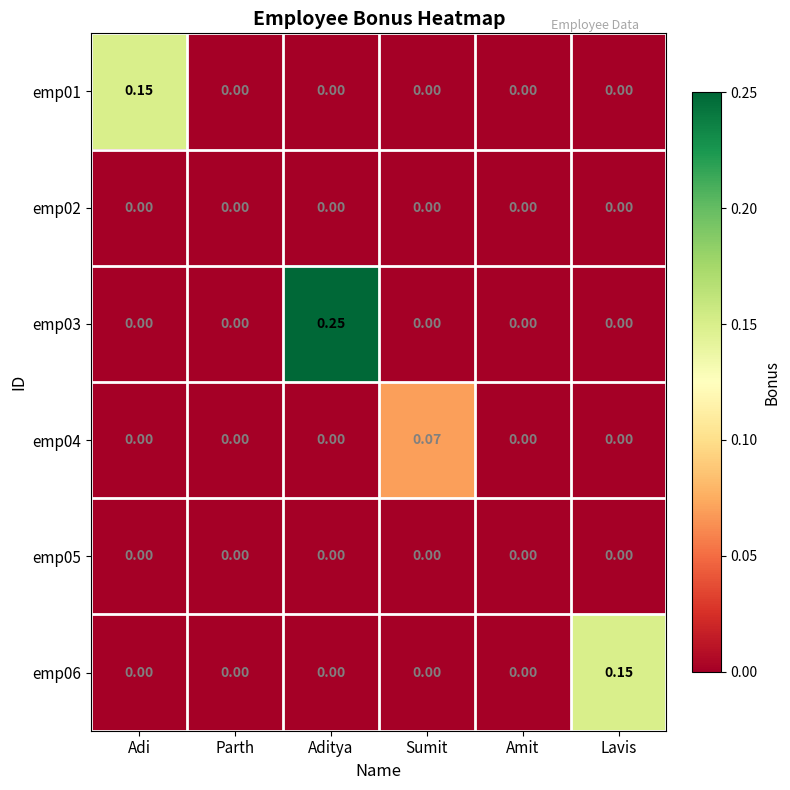

At which label does emp04 reach its peak?

Sumit